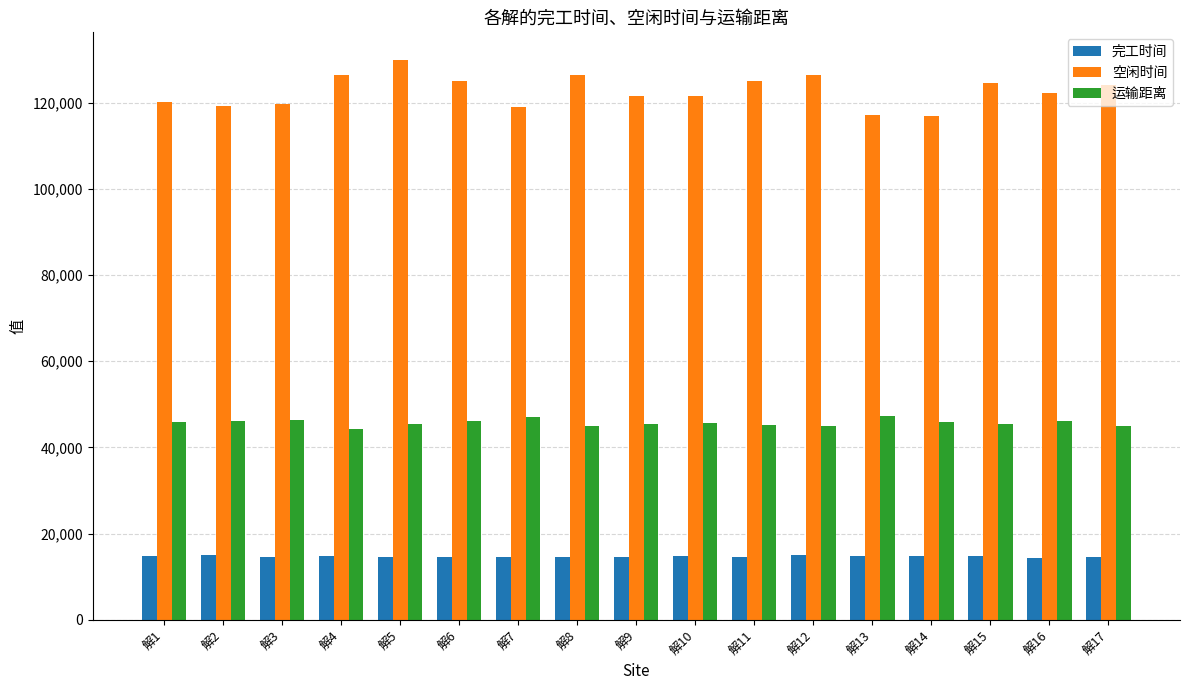

How many groups of bars are there?

17